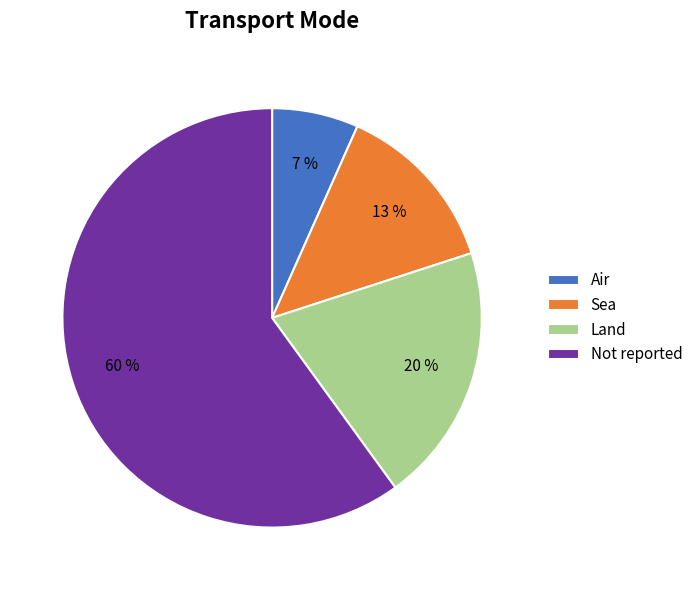

Rank the categories by value from lowest to highest.

Air, Sea, Land, Not reported